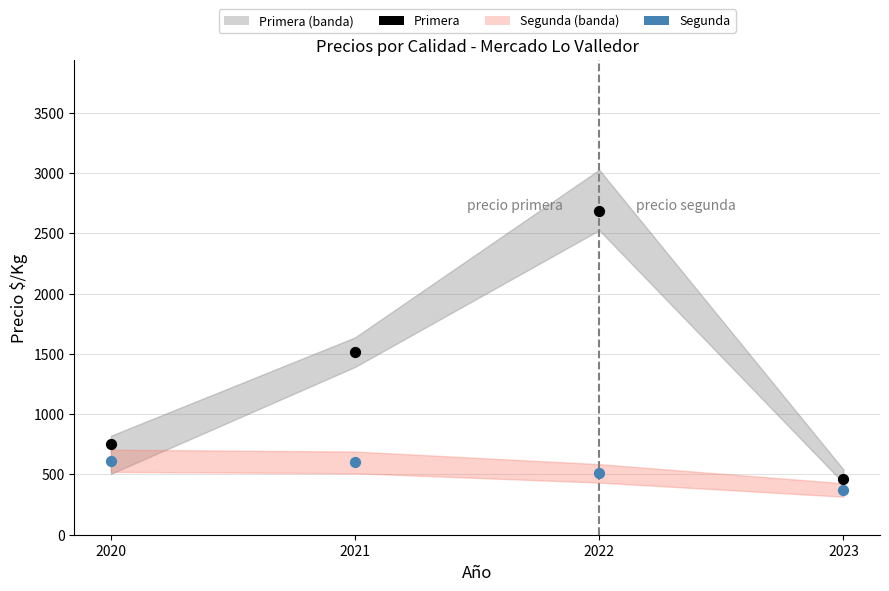

Across all data points, what is the range of Y values (max minus min)?

2315.9